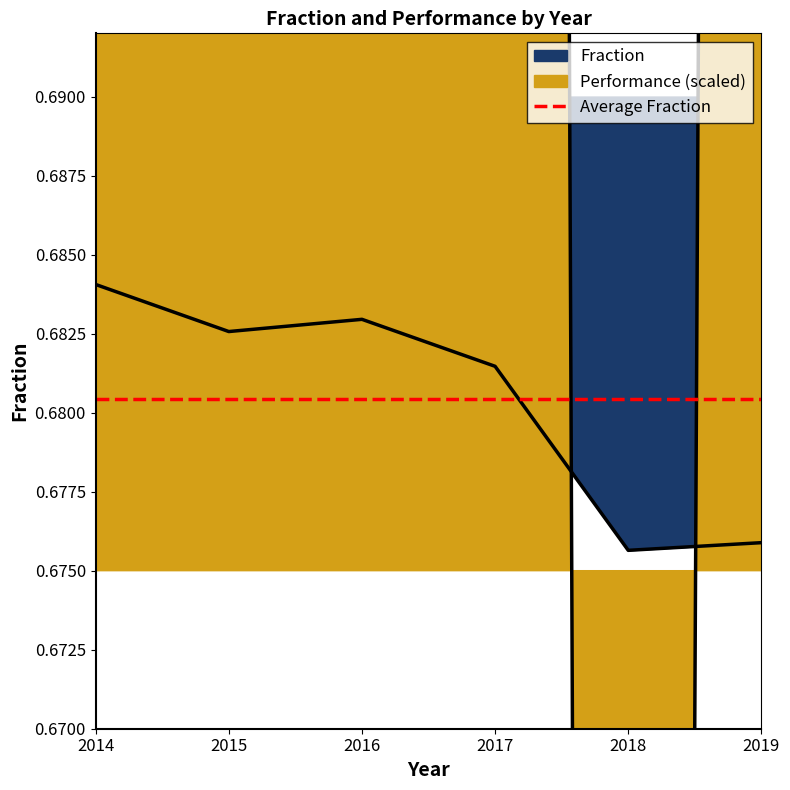

Reading left to right, extract all data points from this chart.

Fraction: 2014=0.7	2015=0.7	2016=0.7	2017=0.7	2018=0.7	2019=0.7
Performance: 2014=1.1	2015=0.7	2016=1.0	2017=1.2	2018=0.3	2019=1.1